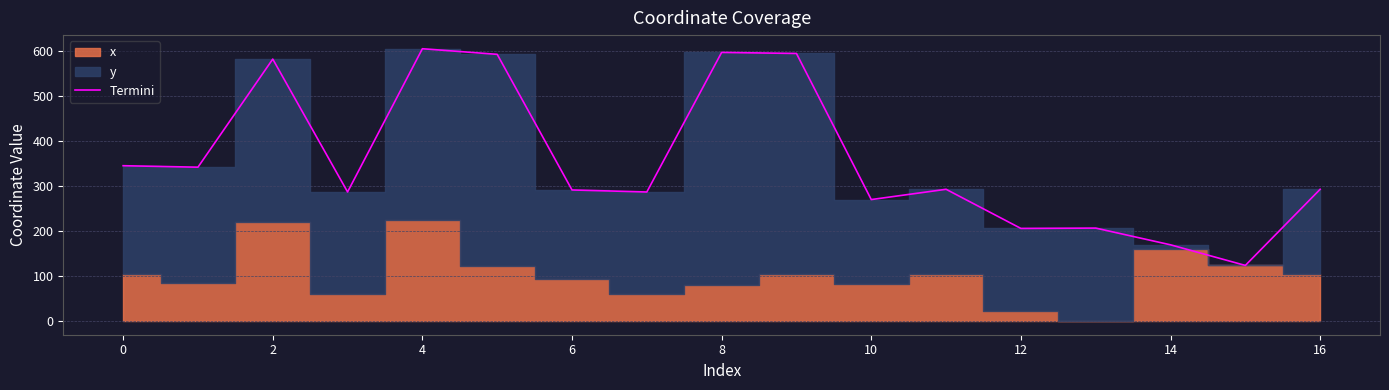

What is the maximum value for Termini?

604.0